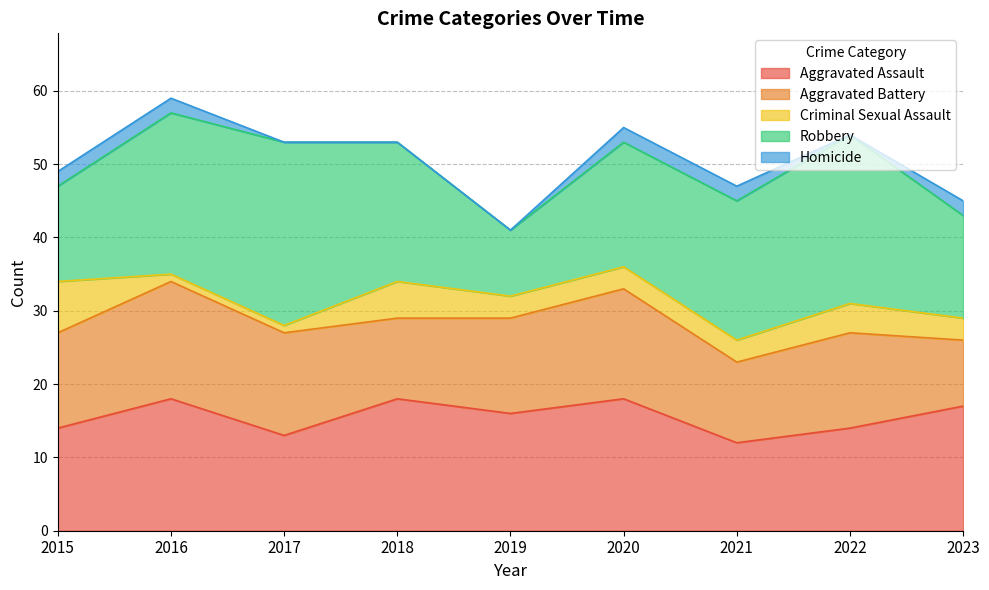

How many data points does each series have?

9